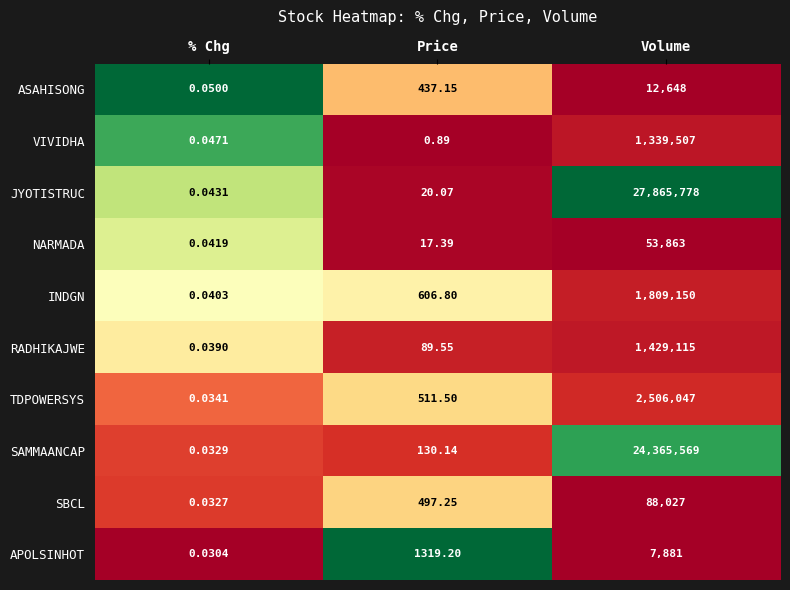

List the series in order of their peak value, highest first.

JYOTISTRUC, SAMMAANCAP, TDPOWERSYS, INDGN, RADHIKAJWE, VIVIDHA, SBCL, NARMADA, ASAHISONG, APOLSINHOT